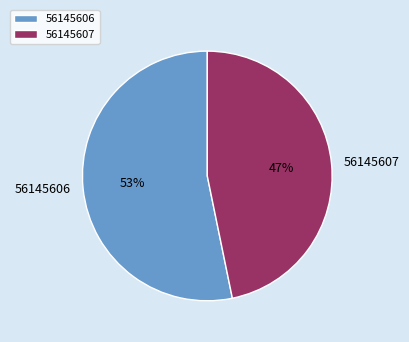

True or false: 56145607 accounts for 47% of the total.

True